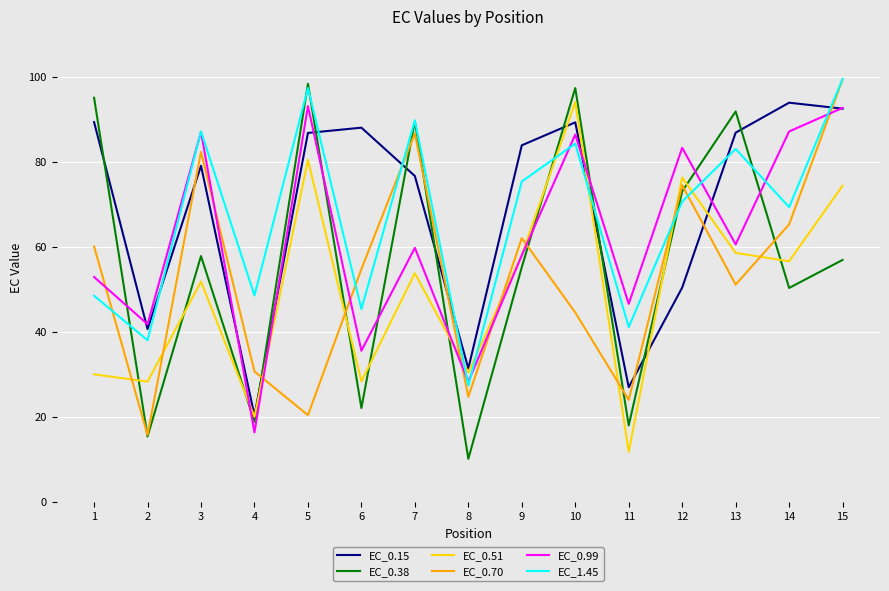

What is the difference between the highest and lowest values at 12?

32.8